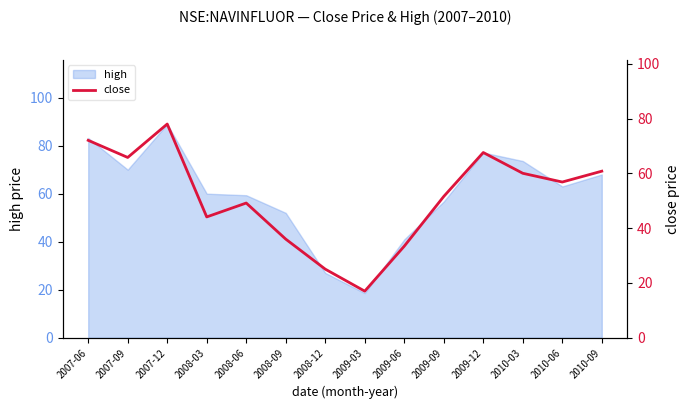

Between 2009-03 and 2008-03, which is larger?

2008-03